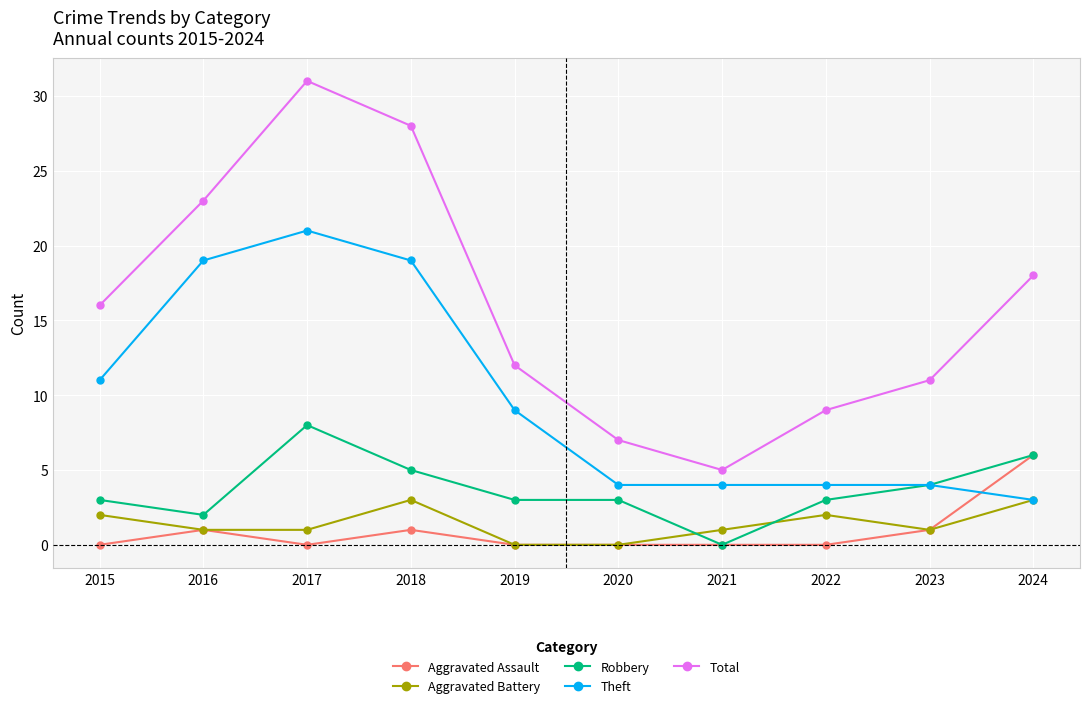

True or false: Aggravated Battery and Total intersect in this chart.

False